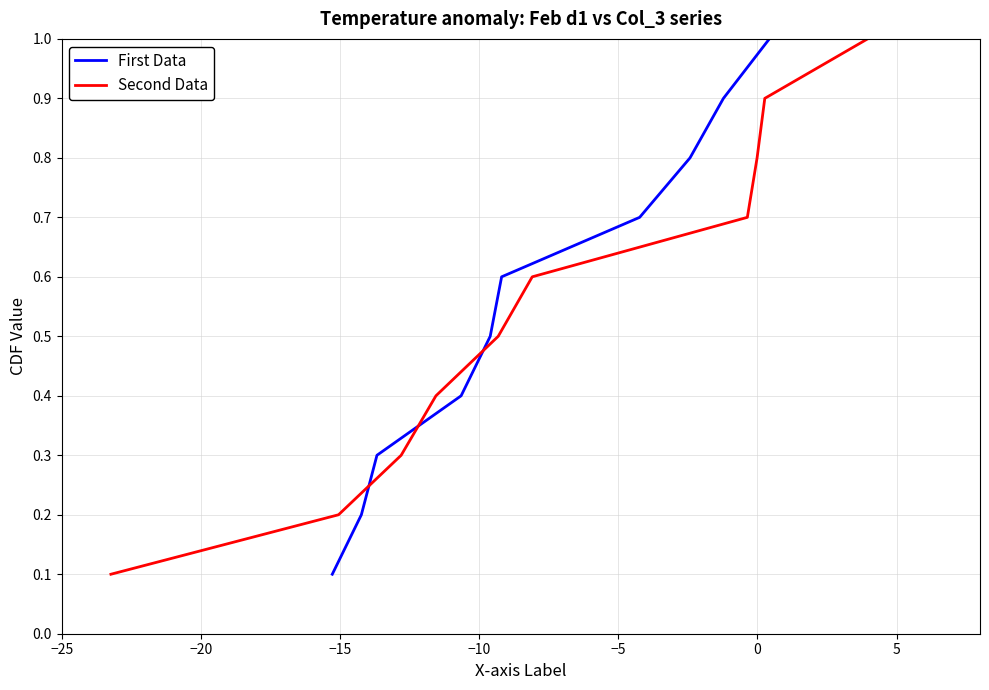

What is the difference between the maximum and minimum values in the Second Data series?

0.9